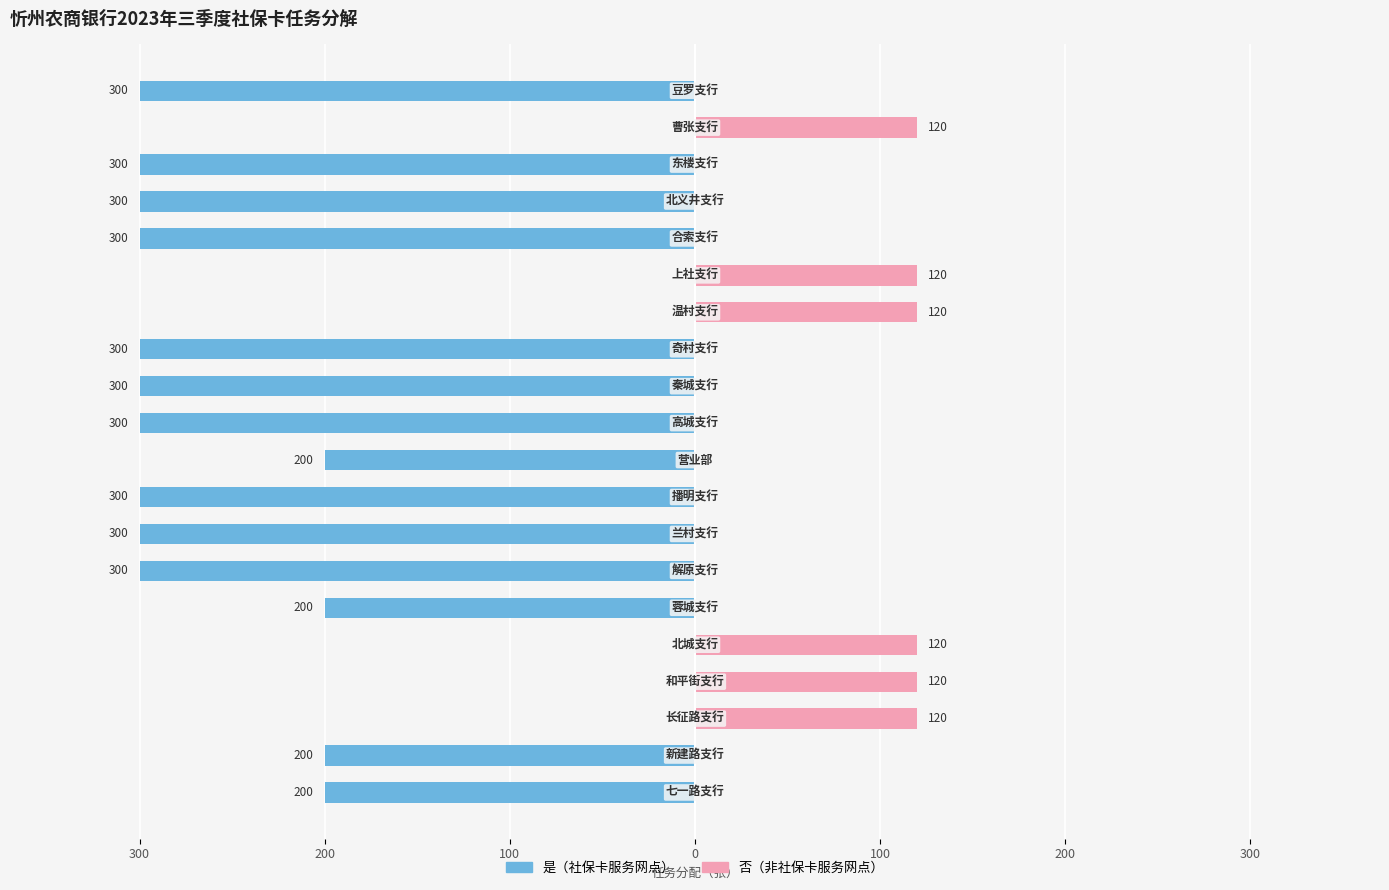

Reading right to left, extract all data points from this chart.

是: -300	0	-300	-300	-300	0	0	-300	-300	-300	-200	-300	-300	-300	-200	0	0	0	-200	-200
否: 0	120	0	0	0	120	120	0	0	0	0	0	0	0	0	120	120	120	0	0